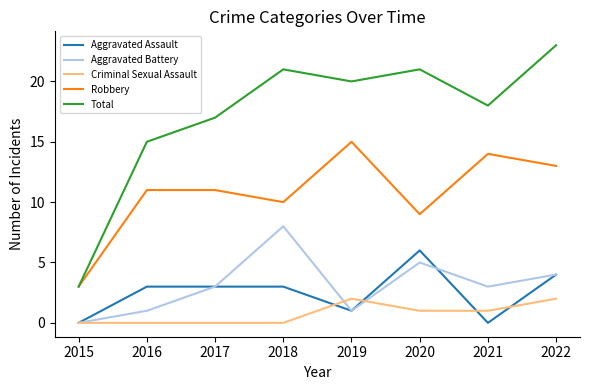

Reading left to right, list all the values displayed in this chart.

Aggravated Assault: 0	3	3	3	1	6	0	4
Aggravated Battery: 0	1	3	8	1	5	3	4
Criminal Sexual Assault: 0	0	0	0	2	1	1	2
Robbery: 3	11	11	10	15	9	14	13
Total: 3	15	17	21	20	21	18	23